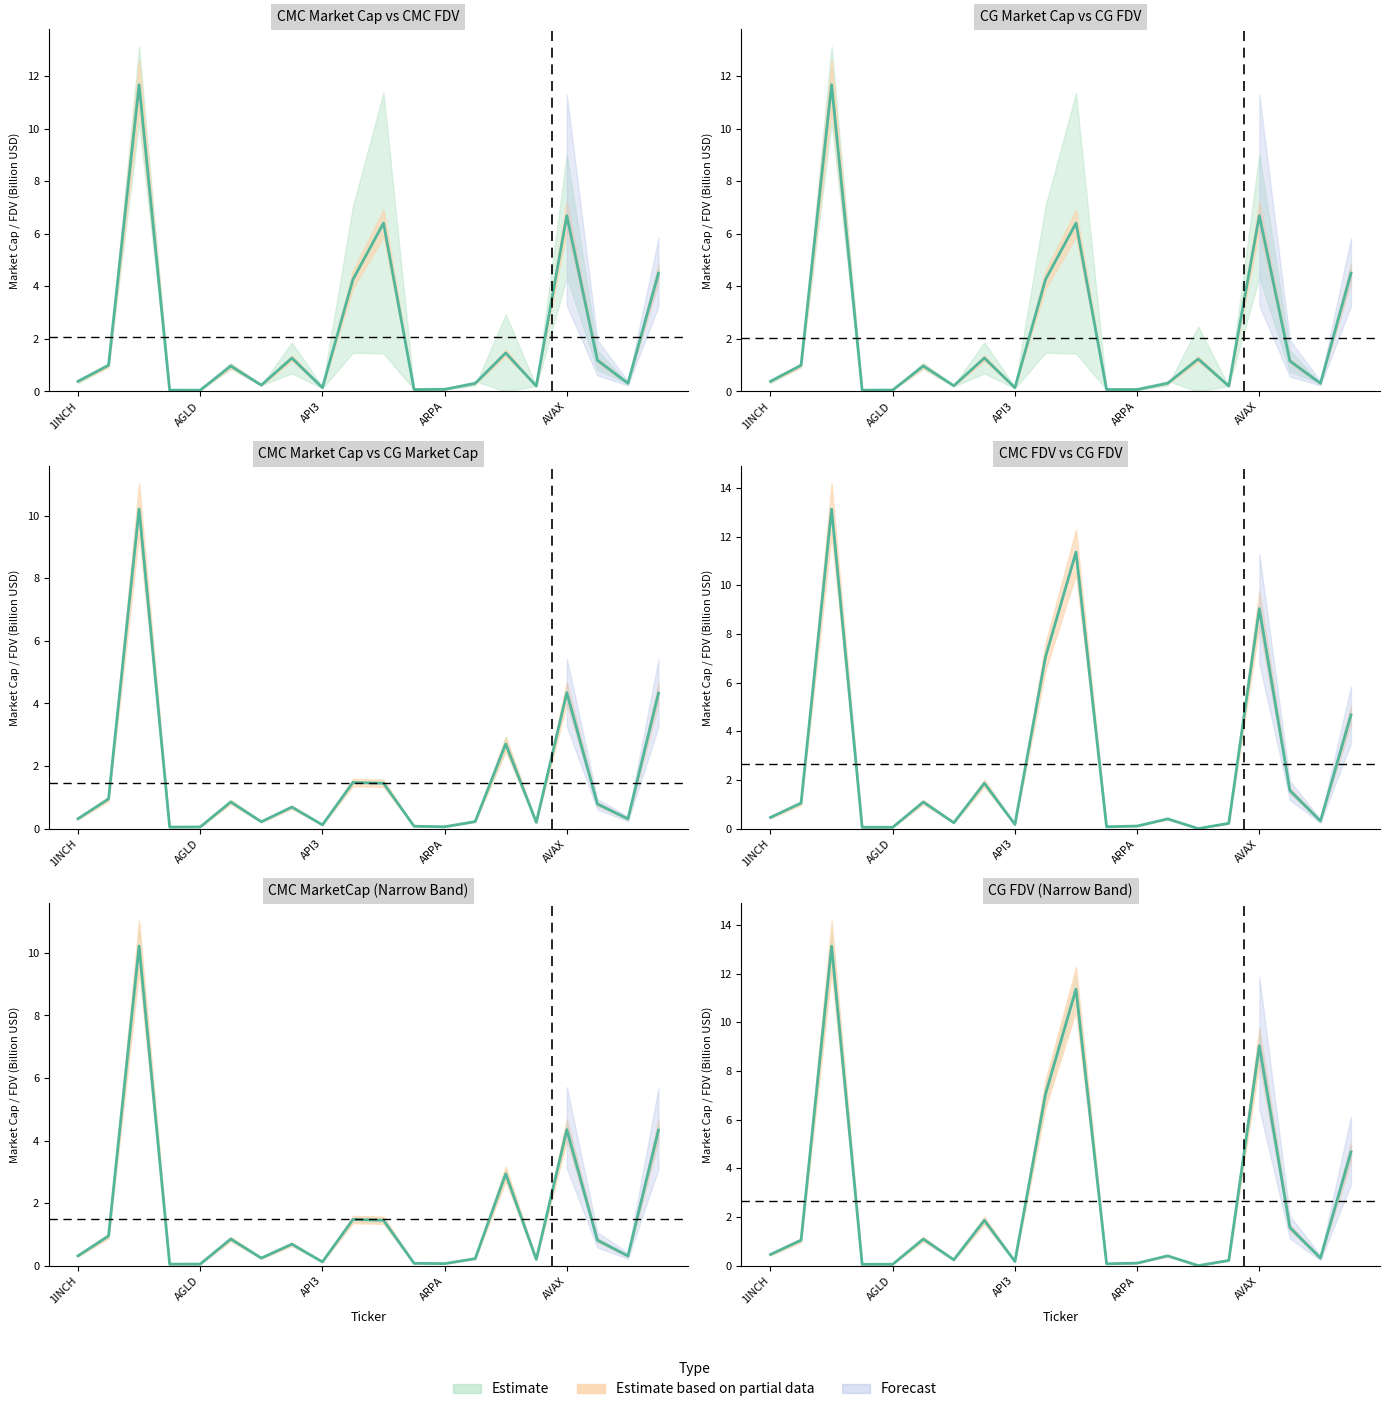

What is the maximum value for CG_MarketCap?

10.2